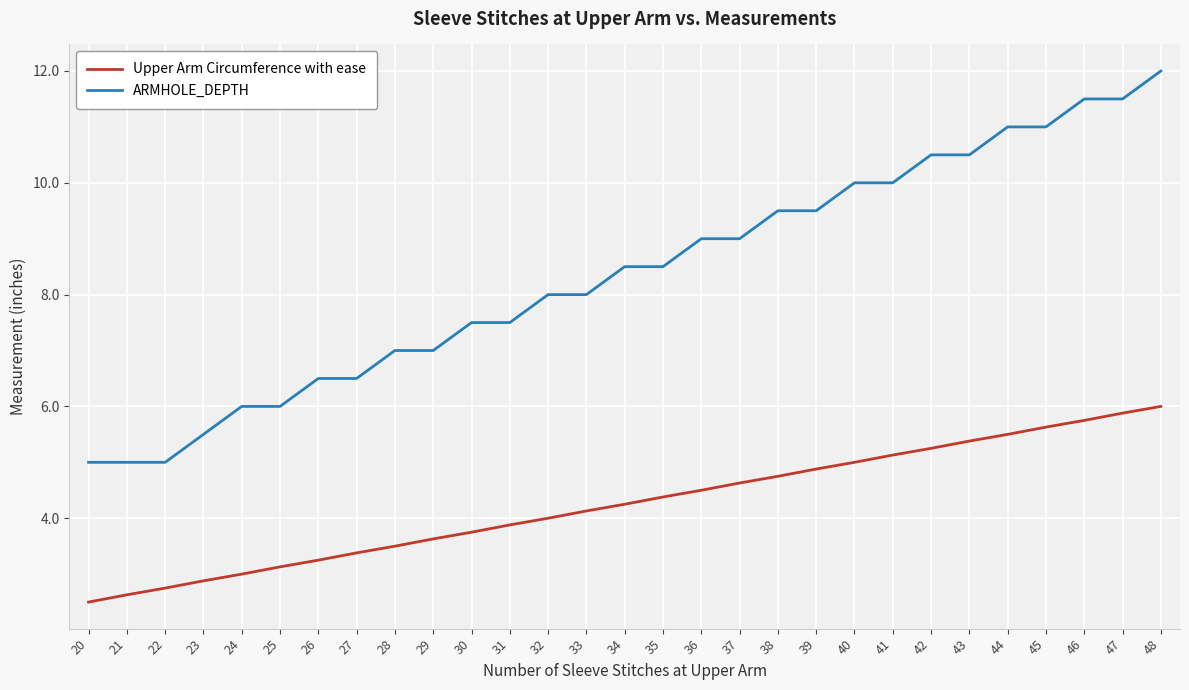

Which label corresponds to the largest value in the chart?

48